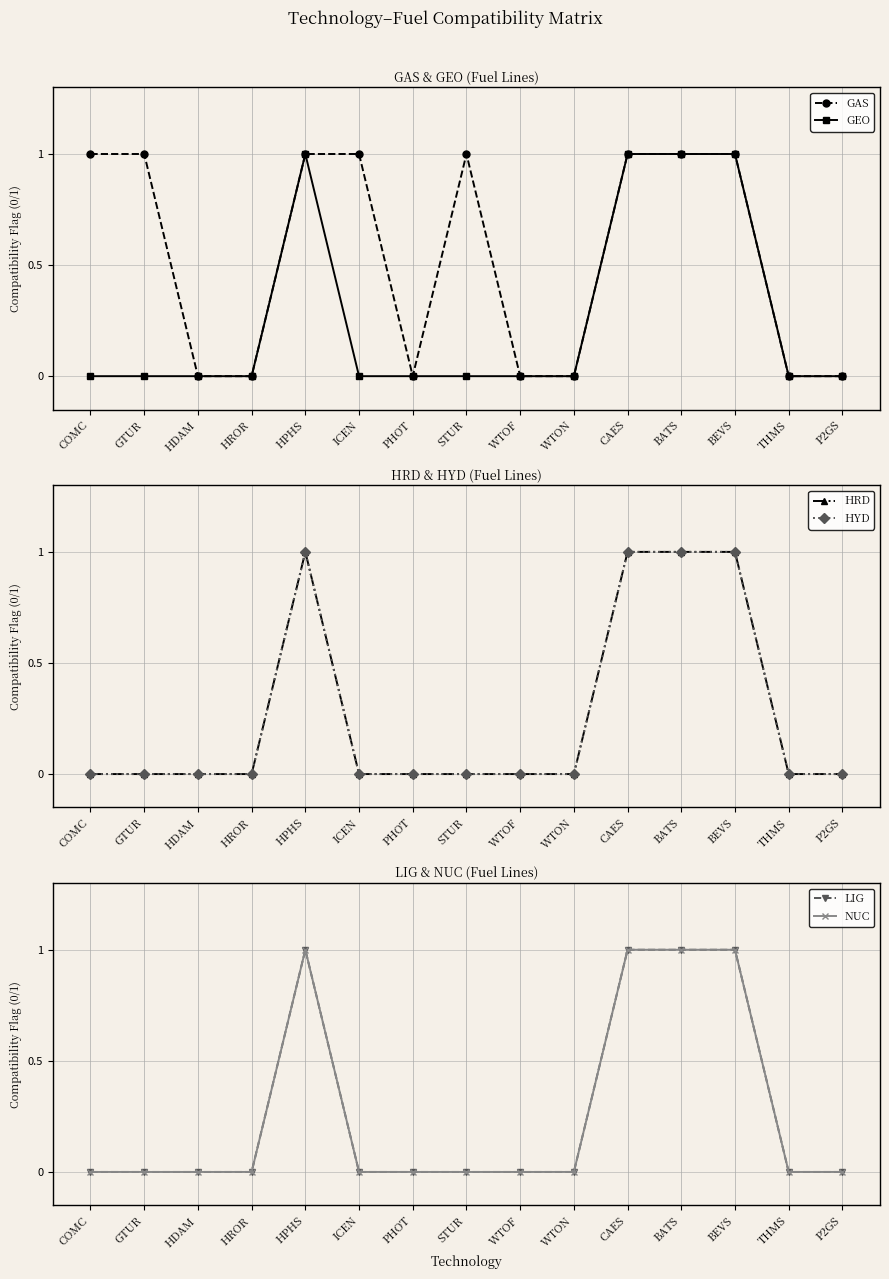

Reading left to right, extract all data points from this chart.

GAS: COMC=1	GTUR=1	HDAM=0	HROR=0	HPHS=1	ICEN=1	PHOT=0	STUR=1	WTOF=0	WTON=0	CAES=1	BATS=1	BEVS=1	THMS=0	P2GS=0
GEO: COMC=0	GTUR=0	HDAM=0	HROR=0	HPHS=1	ICEN=0	PHOT=0	STUR=0	WTOF=0	WTON=0	CAES=1	BATS=1	BEVS=1	THMS=0	P2GS=0
HRD: COMC=0	GTUR=0	HDAM=0	HROR=0	HPHS=1	ICEN=0	PHOT=0	STUR=0	WTOF=0	WTON=0	CAES=1	BATS=1	BEVS=1	THMS=0	P2GS=0
HYD: COMC=0	GTUR=0	HDAM=0	HROR=0	HPHS=1	ICEN=0	PHOT=0	STUR=0	WTOF=0	WTON=0	CAES=1	BATS=1	BEVS=1	THMS=0	P2GS=0
LIG: COMC=0	GTUR=0	HDAM=0	HROR=0	HPHS=1	ICEN=0	PHOT=0	STUR=0	WTOF=0	WTON=0	CAES=1	BATS=1	BEVS=1	THMS=0	P2GS=0
NUC: COMC=0	GTUR=0	HDAM=0	HROR=0	HPHS=1	ICEN=0	PHOT=0	STUR=0	WTOF=0	WTON=0	CAES=1	BATS=1	BEVS=1	THMS=0	P2GS=0